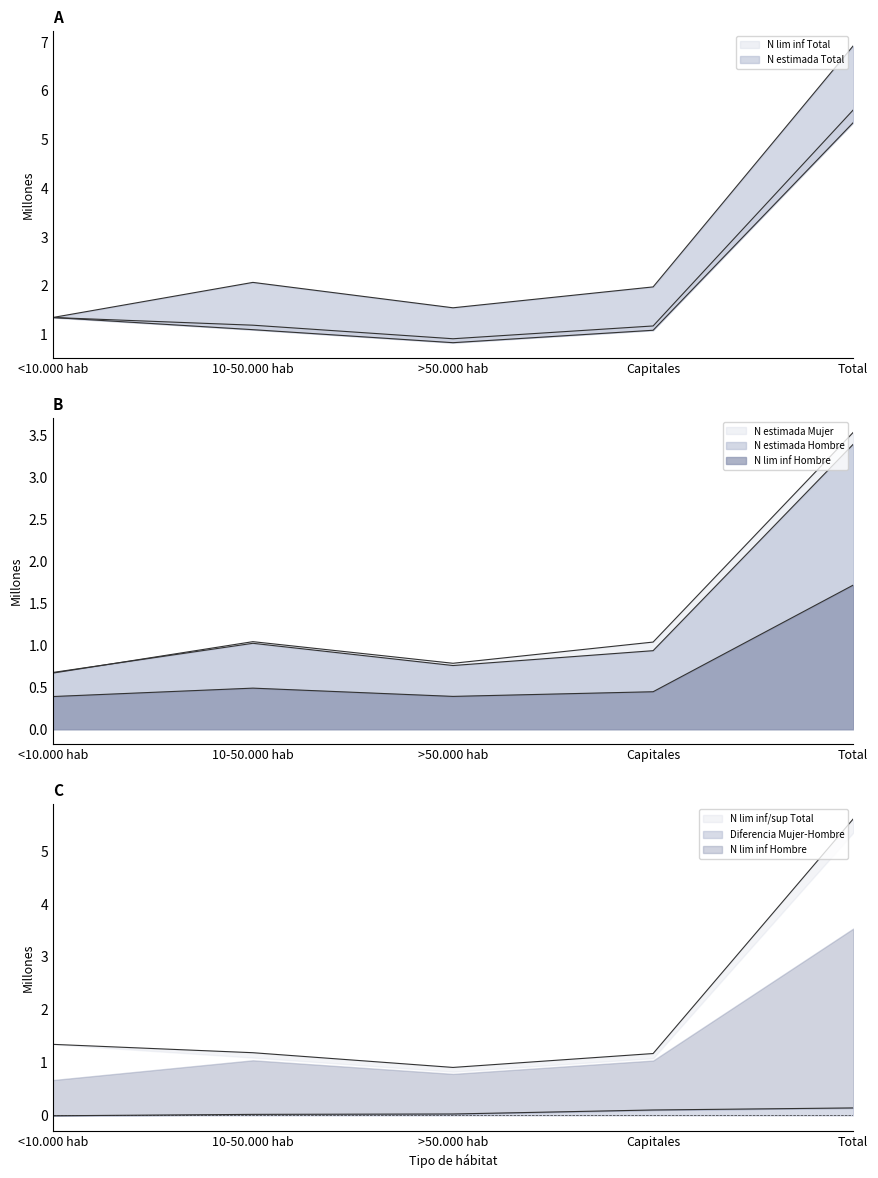

In N estimada Hombre, how many points are higher than both neighbors (excluding endpoints)?

1